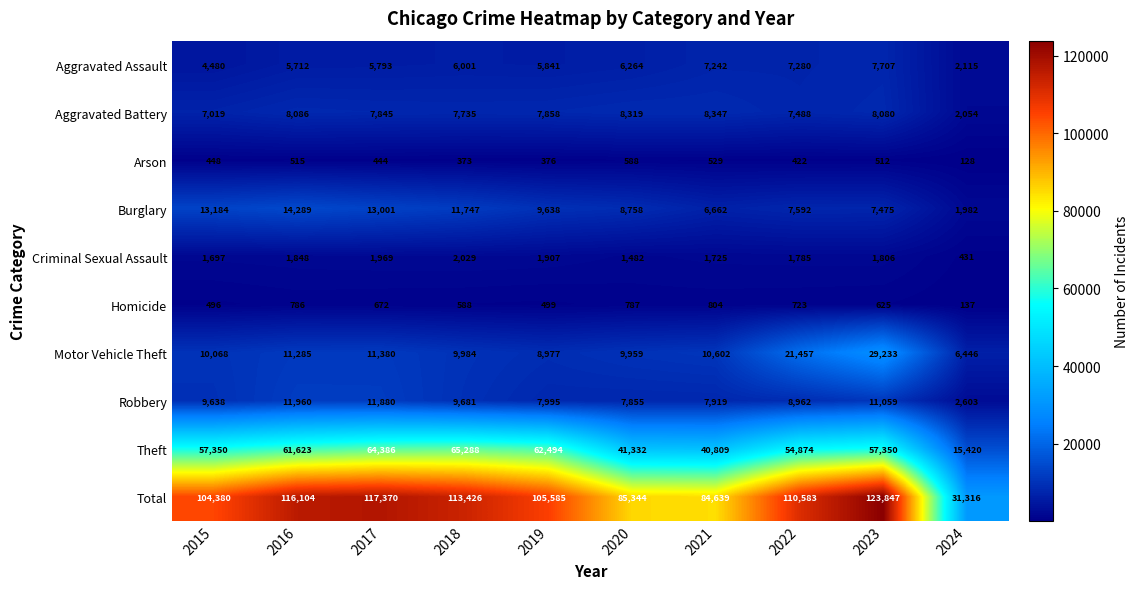

Rank the series by their maximum value, from highest to lowest.

Total, Theft, Motor Vehicle Theft, Burglary, Robbery, Aggravated Battery, Aggravated Assault, Criminal Sexual Assault, Homicide, Arson